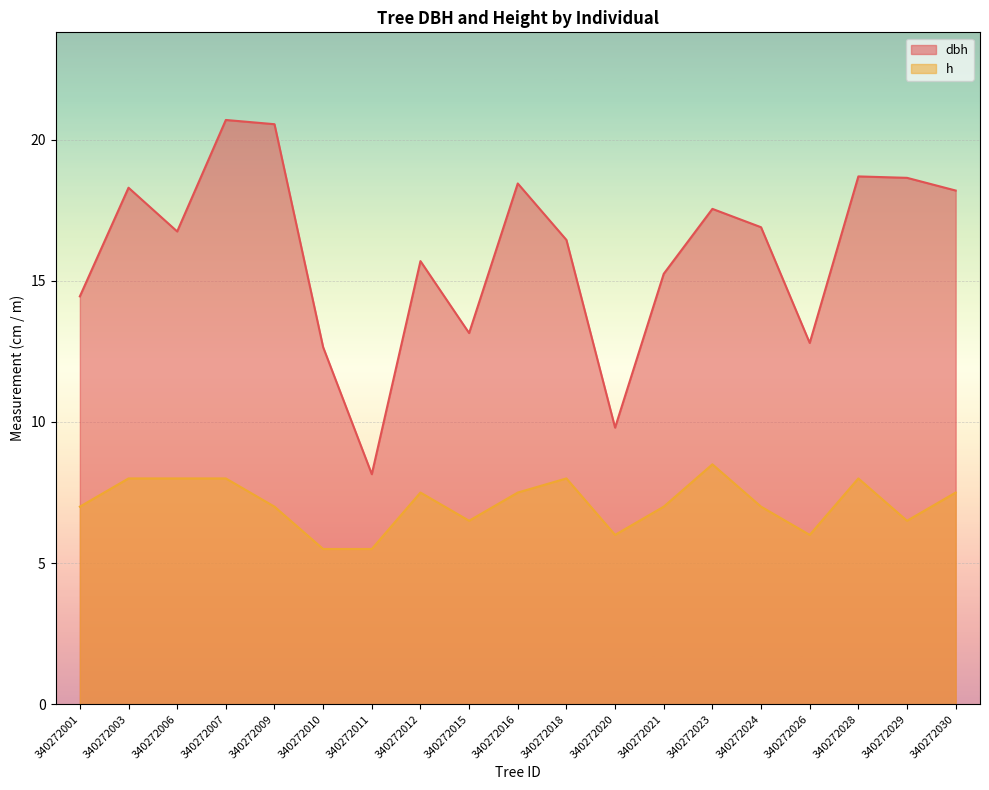

What is the lowest value of the h series?

5.5